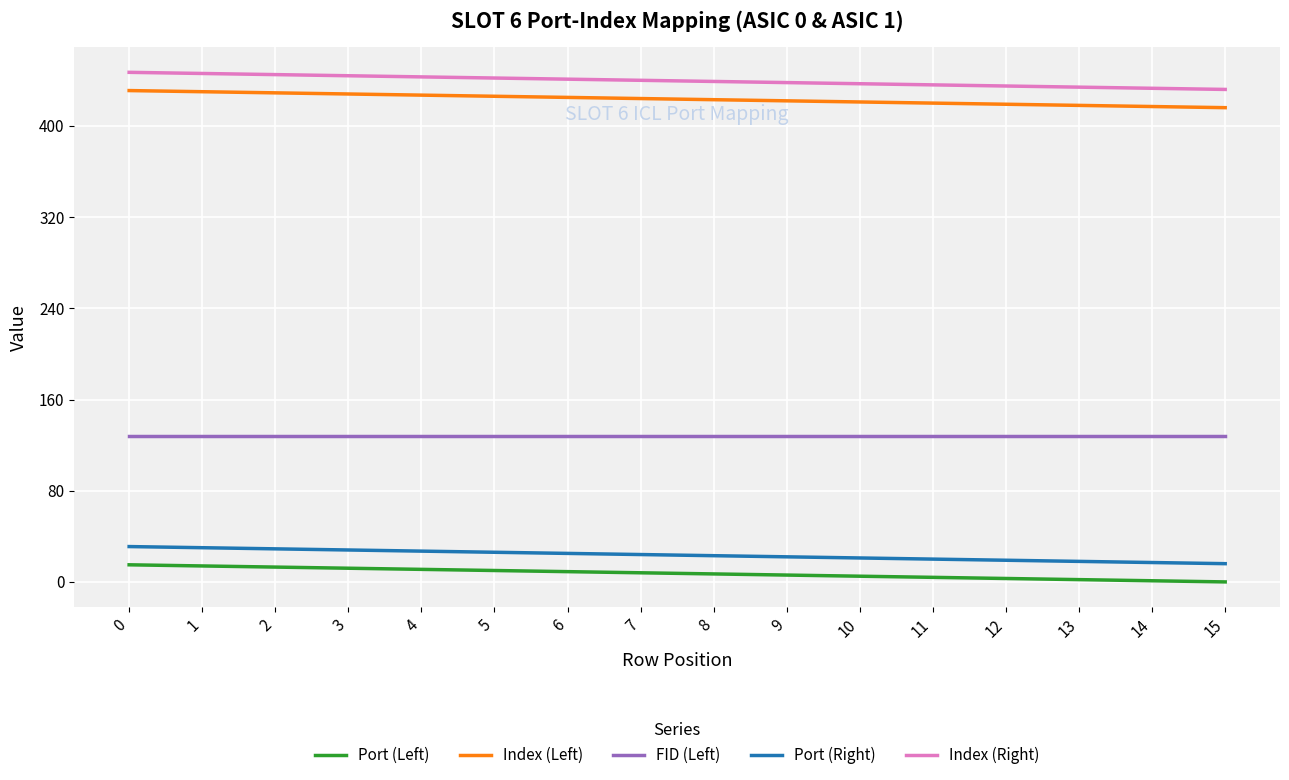

Which series has the largest total across all categories?

Index (Right)